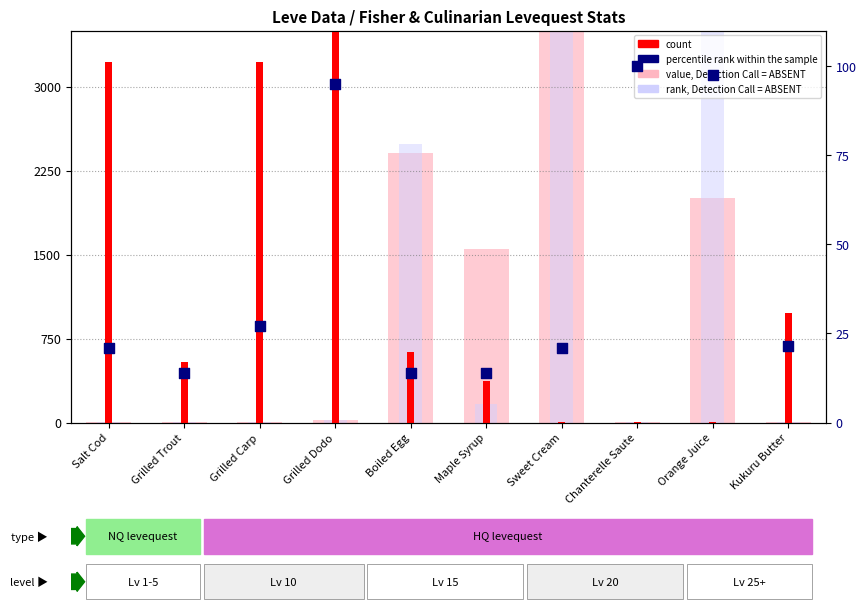

What are all the series names shown in the legend?

value, Detection Call = ABSENT, rank, Detection Call = ABSENT, count, percentile rank within the sample